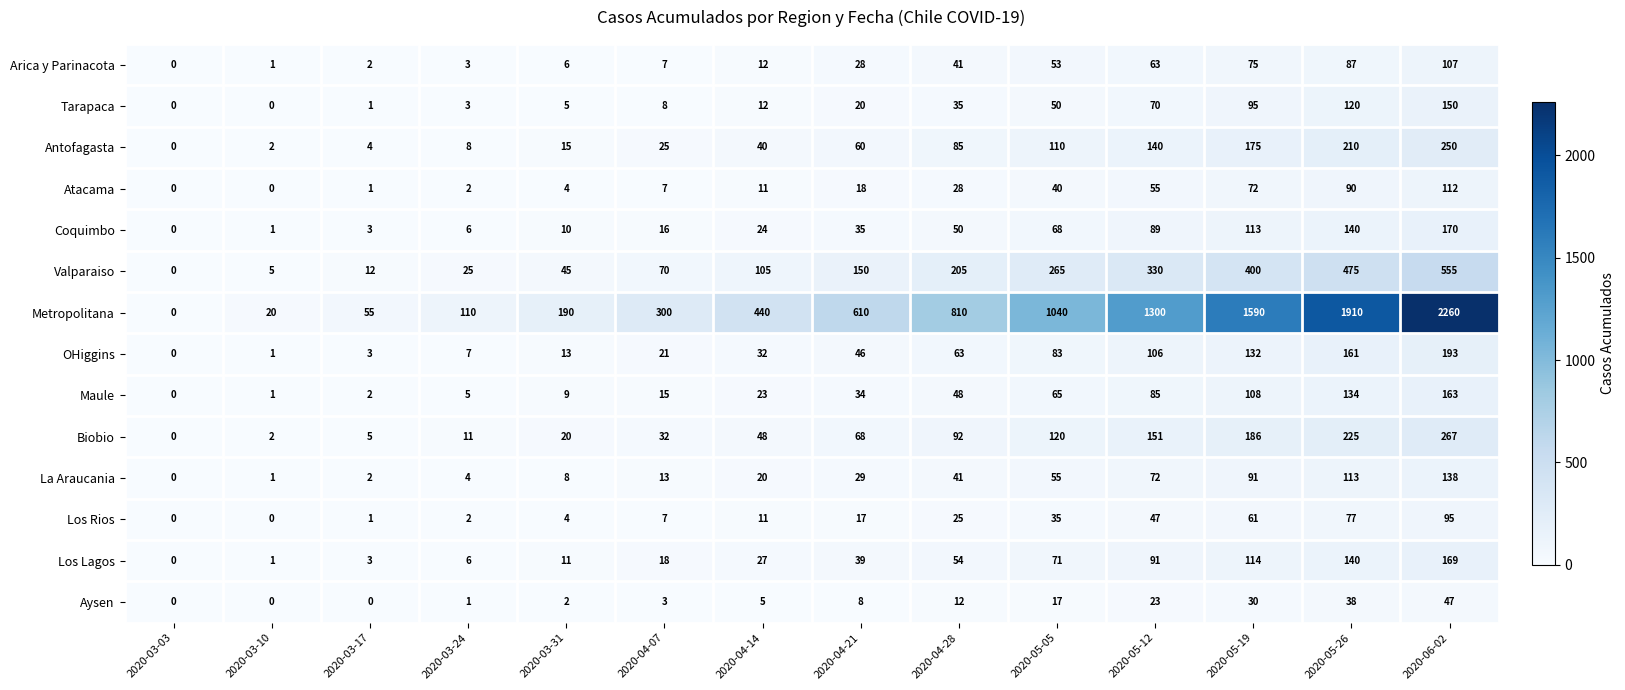

What is the maximum value for Arica y Parinacota?

107